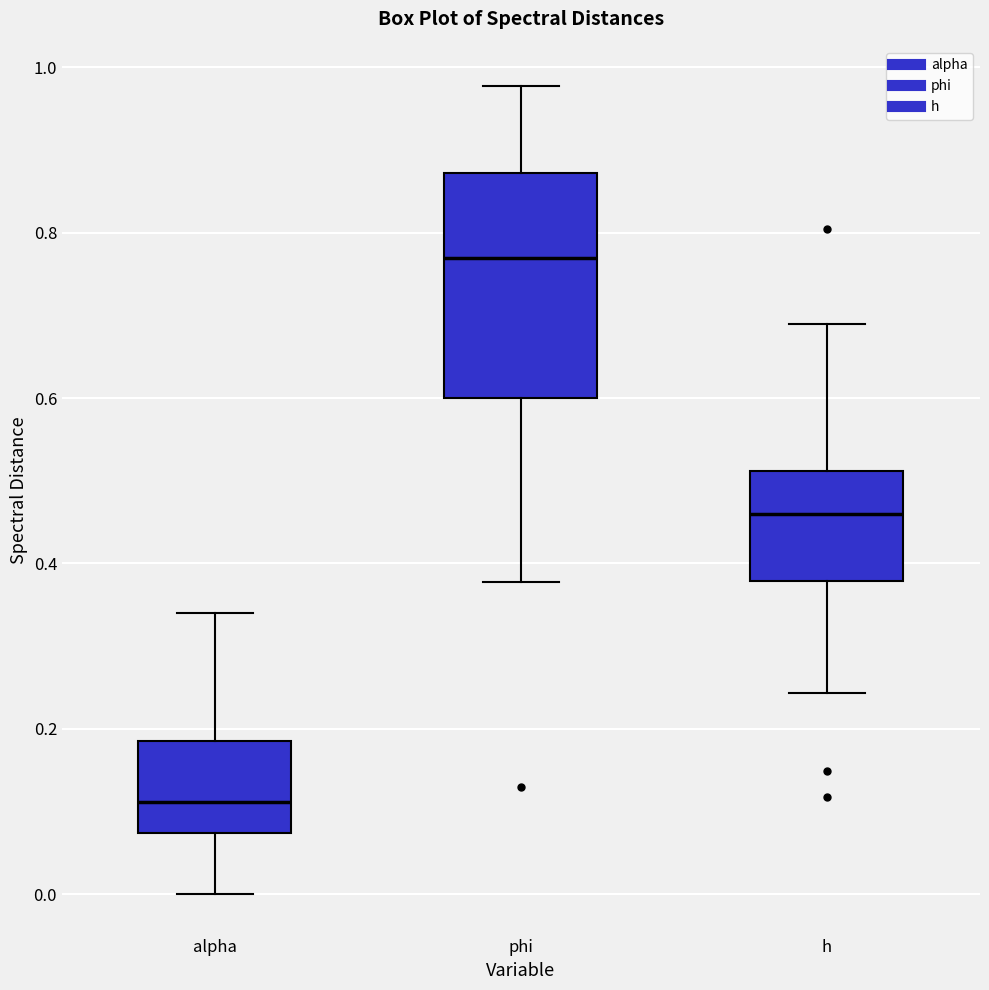

Where is the upper edge of the box for phi on the y-axis? The values are not printed on the chart, so give them approximately, as read against the axis.

0.88